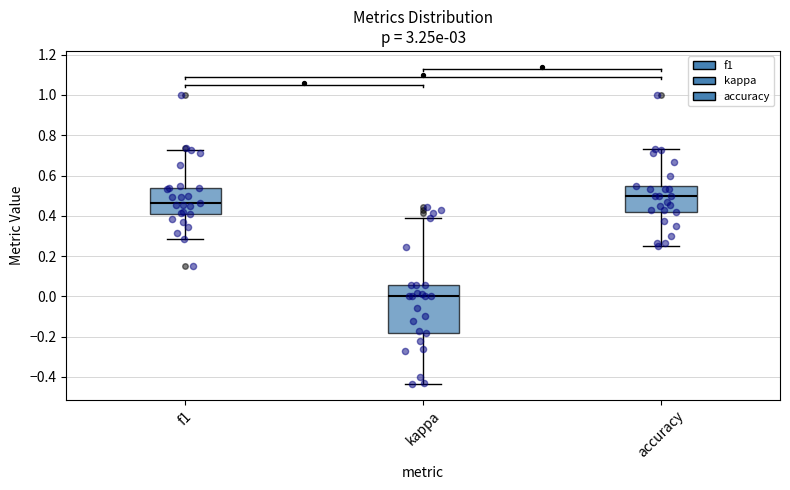

Which box is the tallest, from its lower edge to its upper edge?

kappa